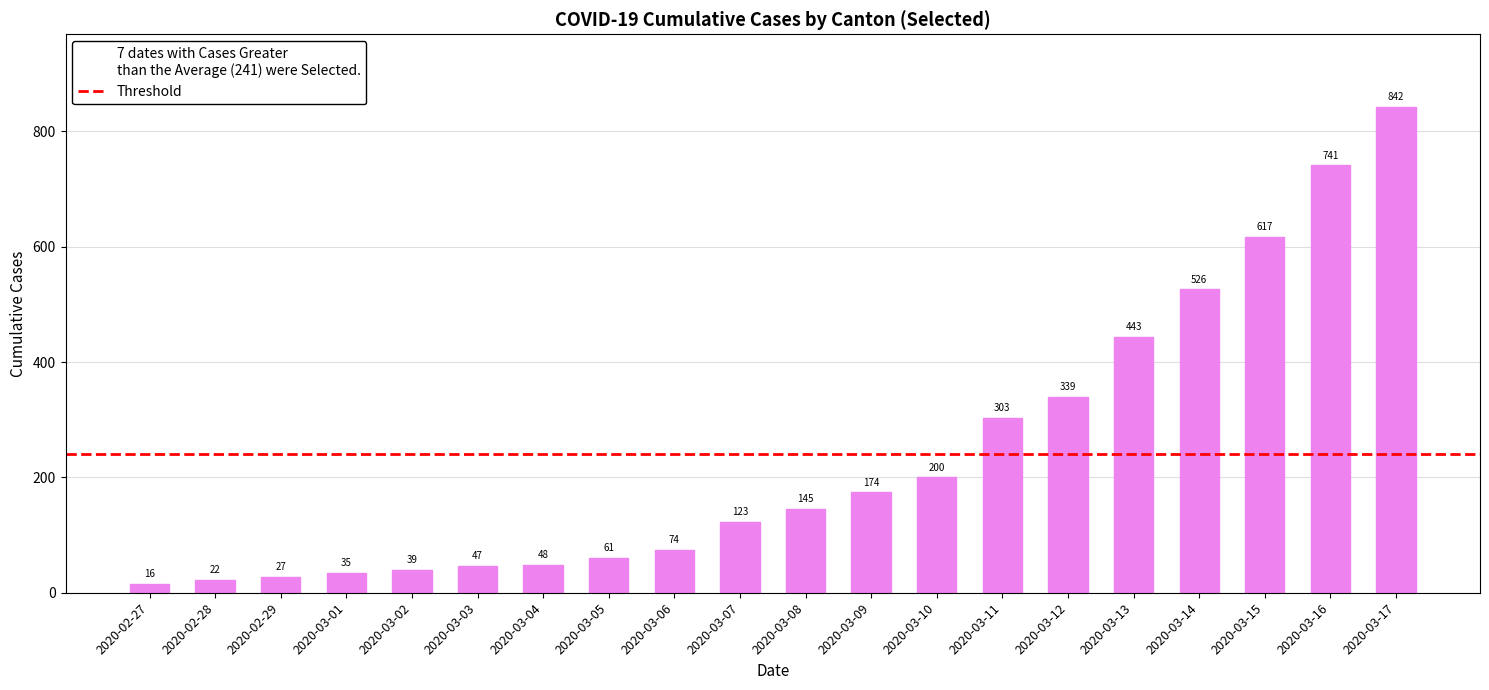

At which category does the chart reach its minimum across all series?

2020-02-27